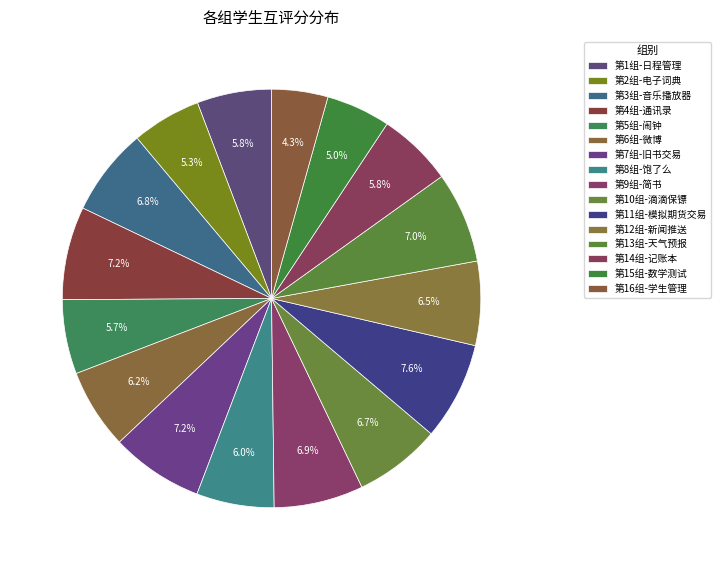

What is the smallest slice in the pie chart?

第16组-学生管理